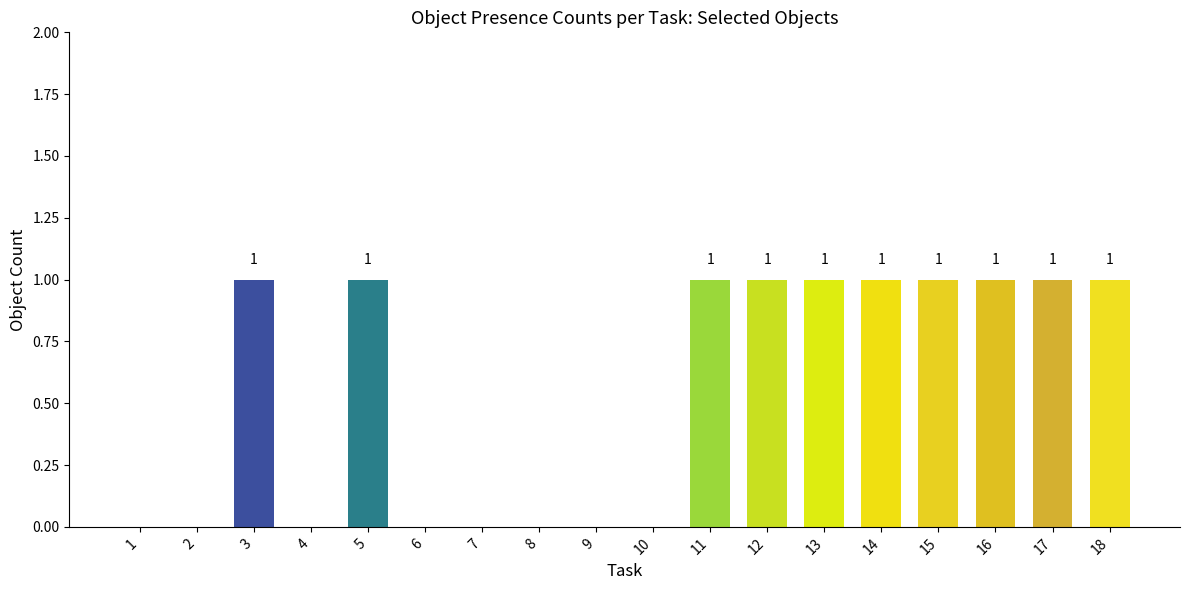

Reading right to left, list all the values displayed in this chart.

18=1	17=1	16=1	15=1	14=1	13=1	12=1	11=1	10=0	9=0	8=0	7=0	6=0	5=1	4=0	3=1	2=0	1=0